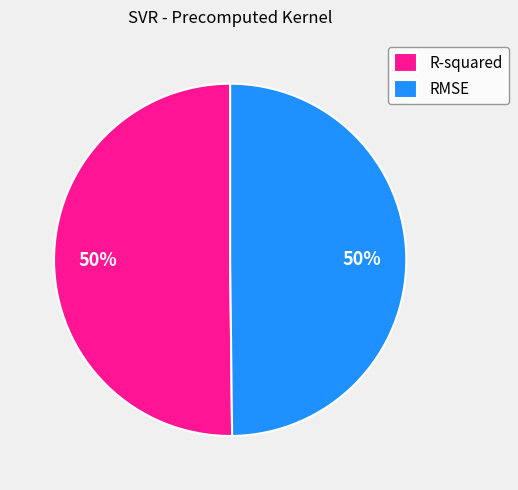

Count the number of slices in the pie.

2